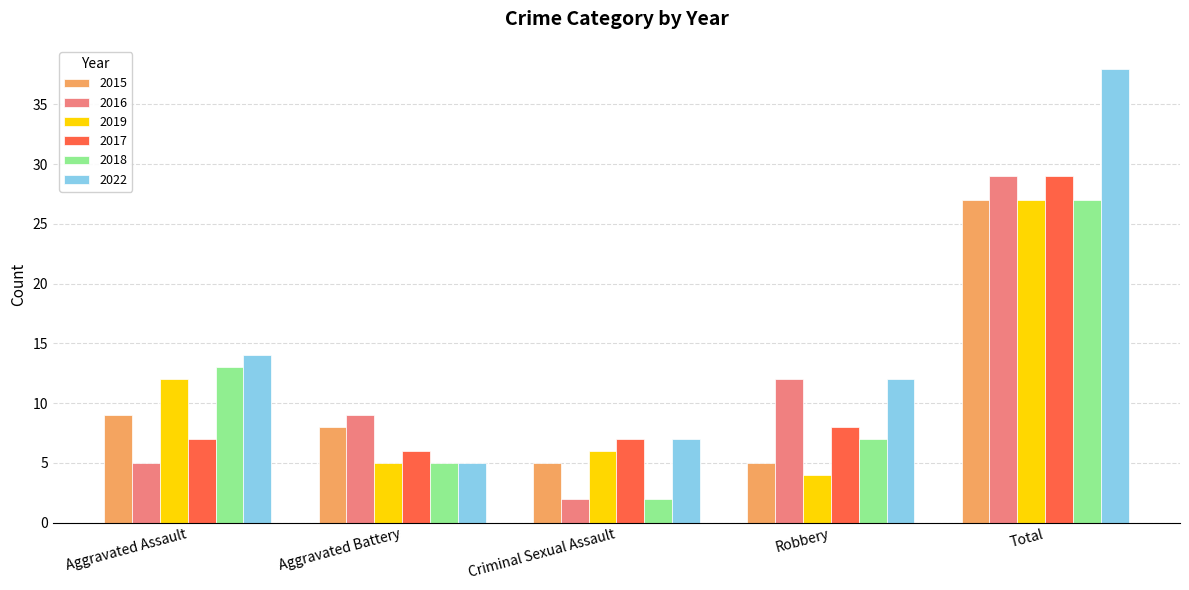

What is the total value across all series at Robbery?

48